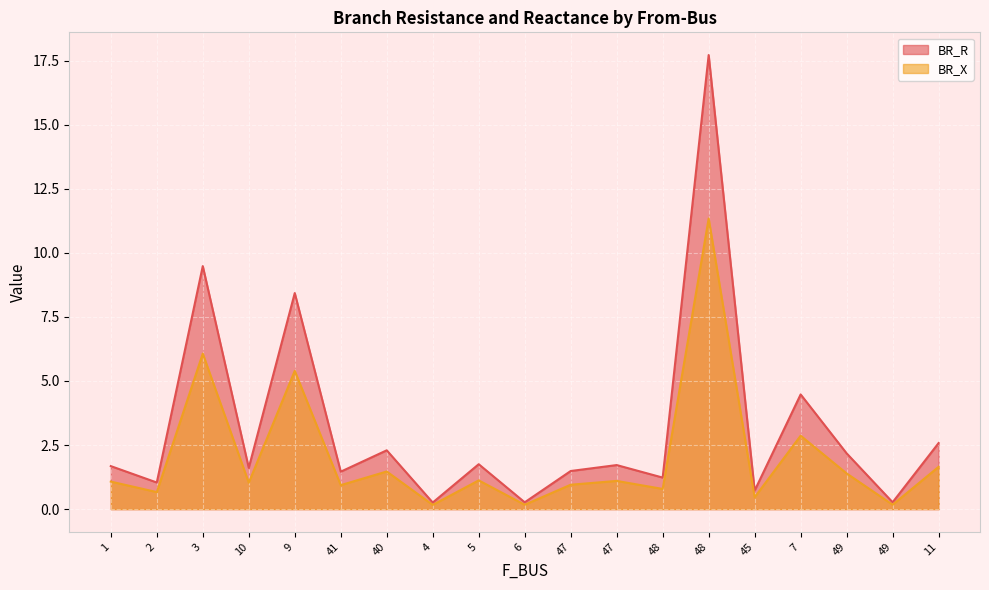

Reading right to left, extract all data points from this chart.

BR_R: 11=2.6	49=0.3	49=2.2	7=4.5	45=0.7	48=17.7	48=1.2	47=1.7	47=1.5	6=0.3	5=1.8	4=0.3	40=2.3	41=1.5	9=8.4	10=1.6	3=9.5	2=1.0	1=1.7
BR_X: 11=1.6	49=0.2	49=1.4	7=2.9	45=0.5	48=11.3	48=0.8	47=1.1	47=1.0	6=0.2	5=1.1	4=0.2	40=1.5	41=0.9	9=5.4	10=1.0	3=6.1	2=0.7	1=1.1